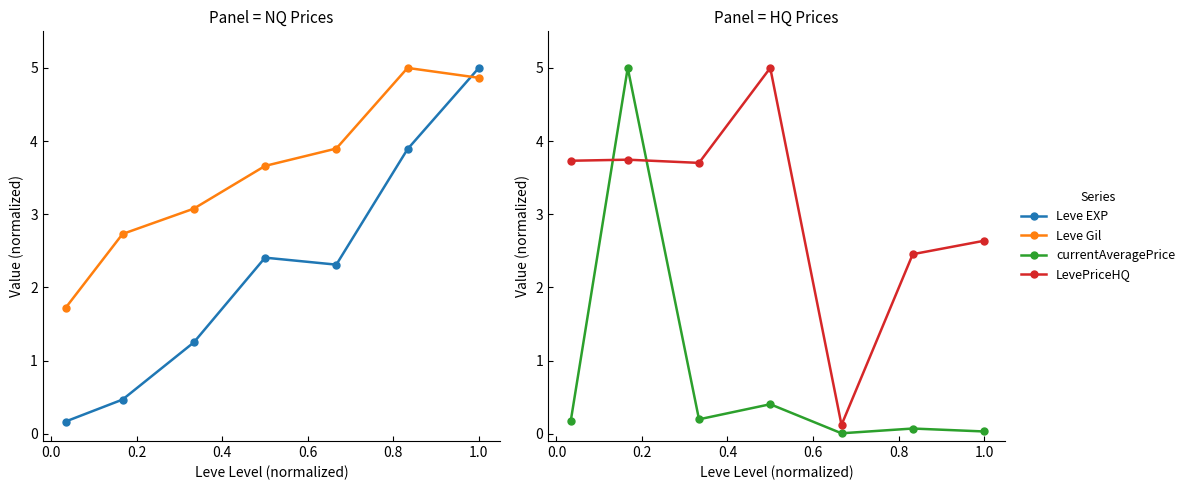

After their last crossing, which series has the higher values: currentAveragePrice or LevePriceHQ?

LevePriceHQ